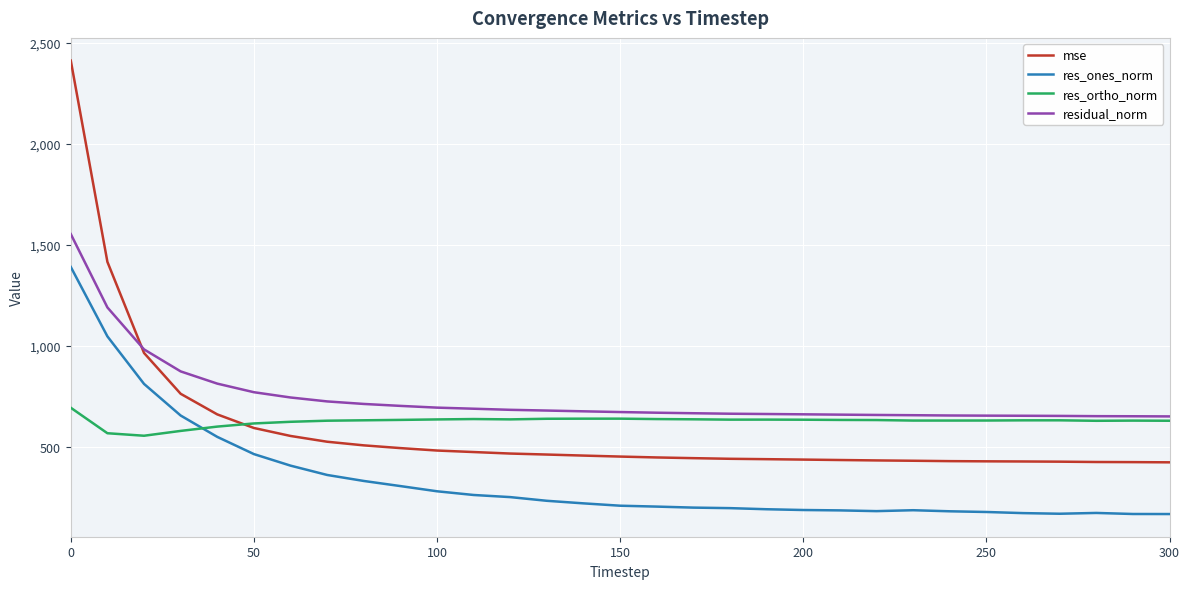

True or false: residual_norm and res_ones_norm intersect in this chart.

False